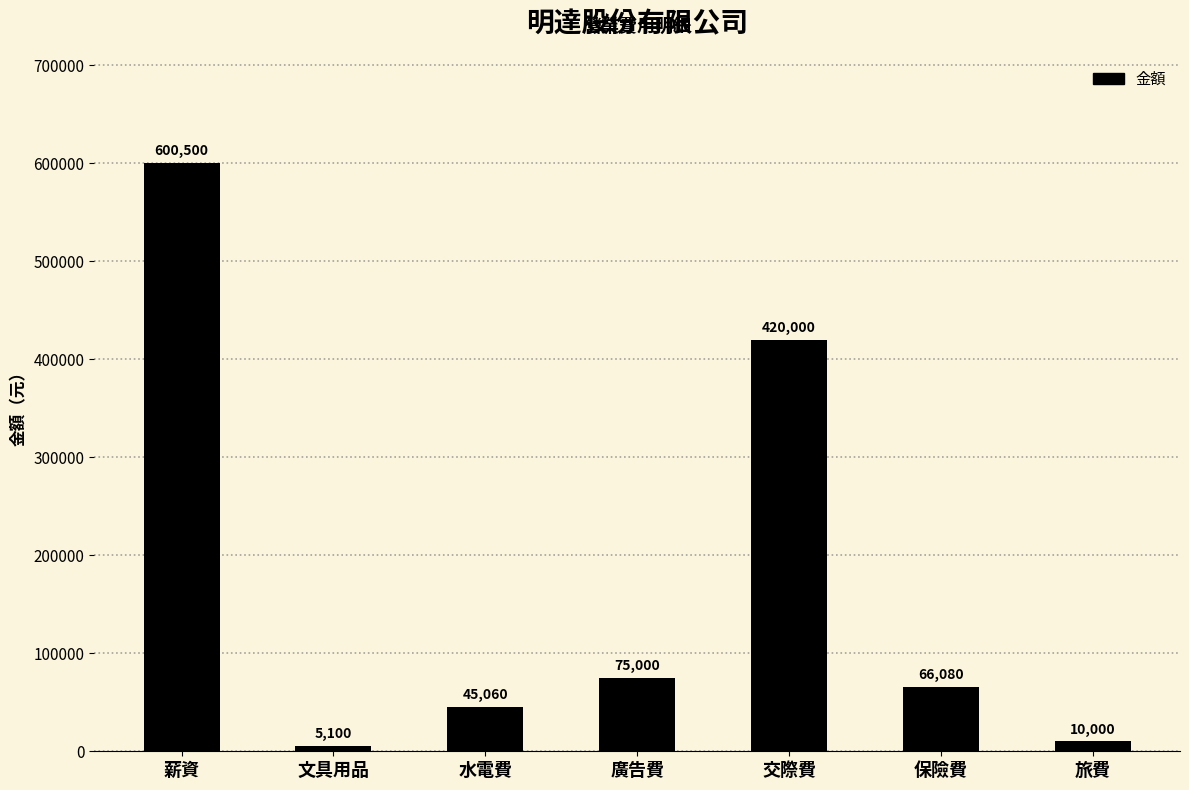

What is the sum of the values at 旅費 and 水電費?

55060